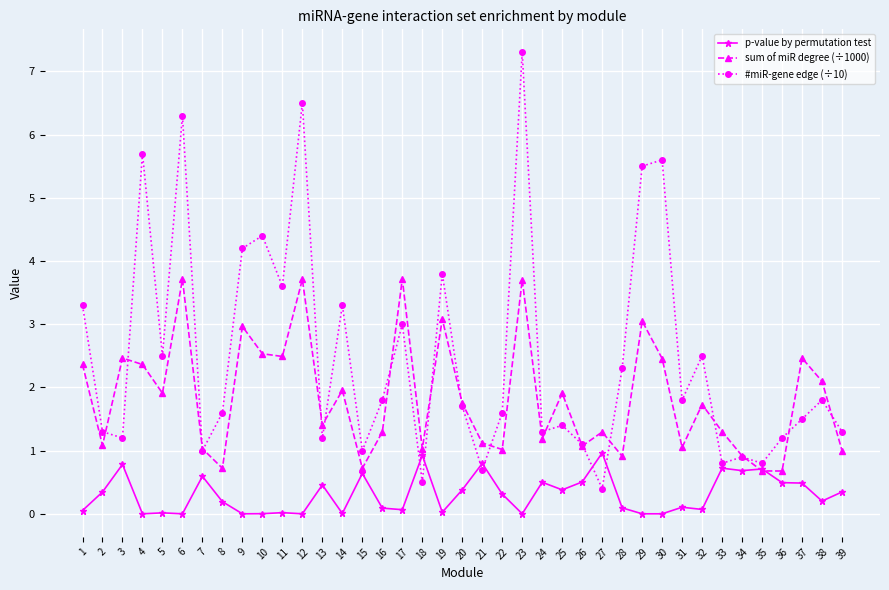

What is the average value of the sum of miR degree (÷1000) series?

1.8